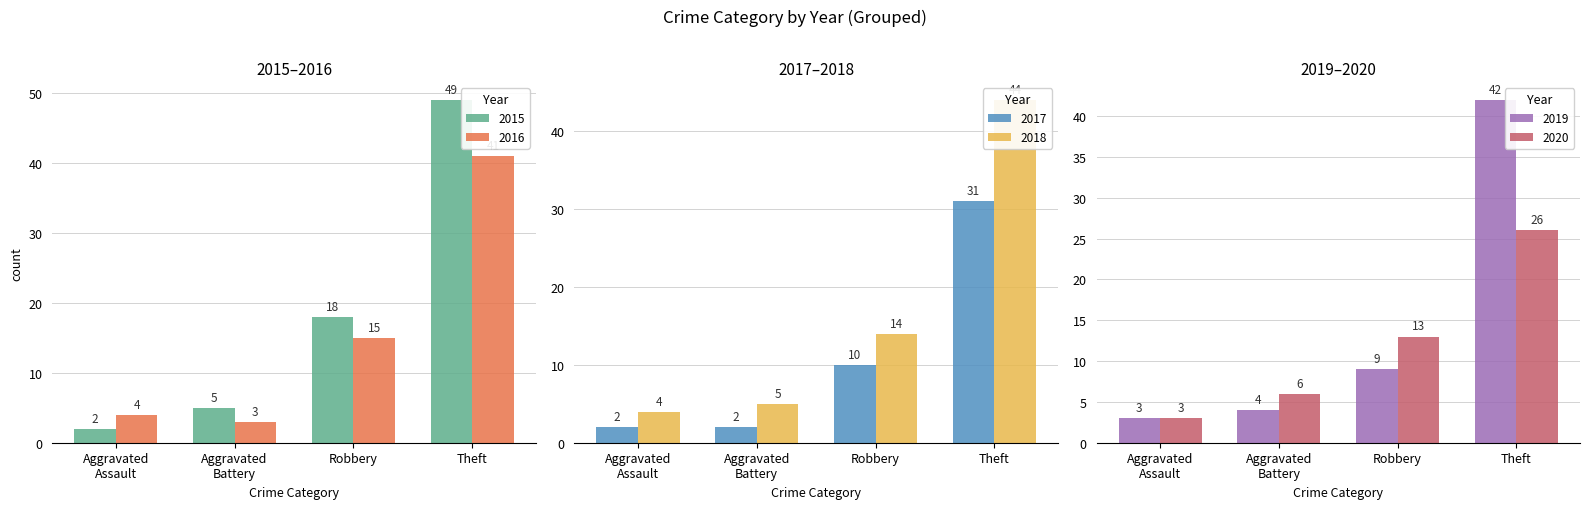

Which series has the widest spread of values?

2015